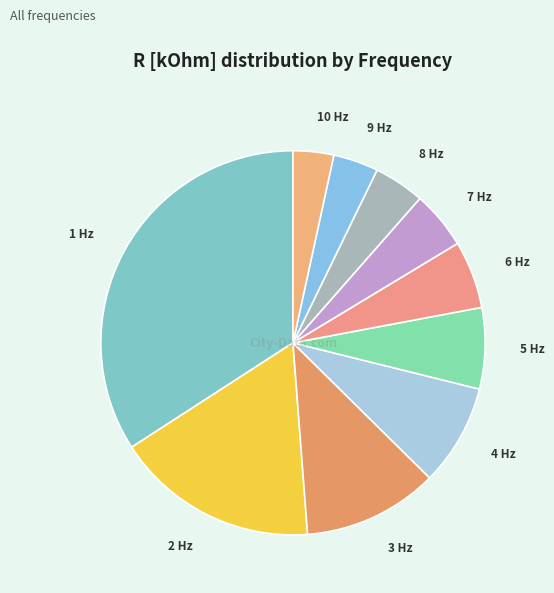

Do 7 Hz and 3 Hz together represent more than half of the pie?

No